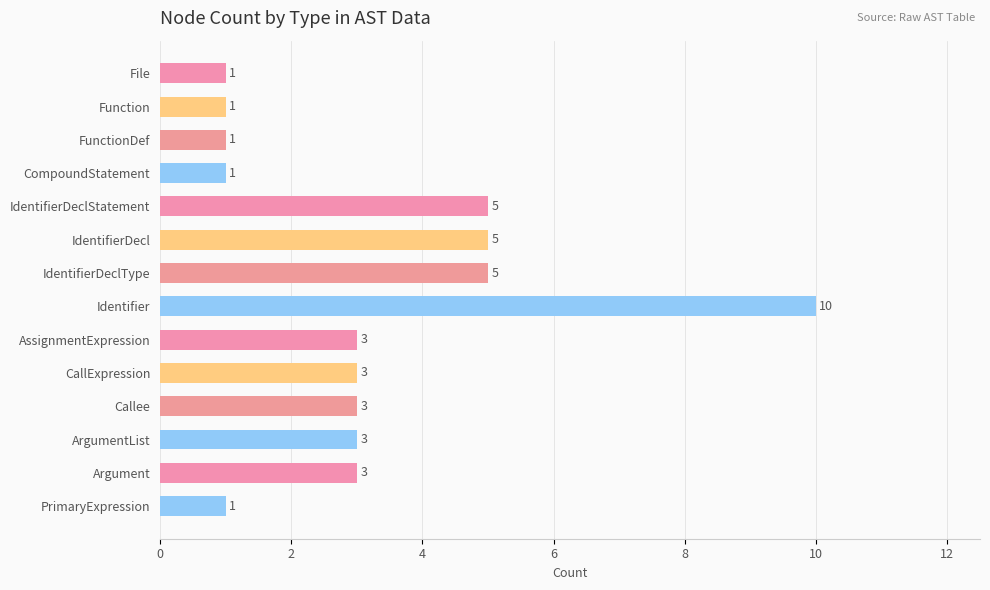

What is the average value?

3